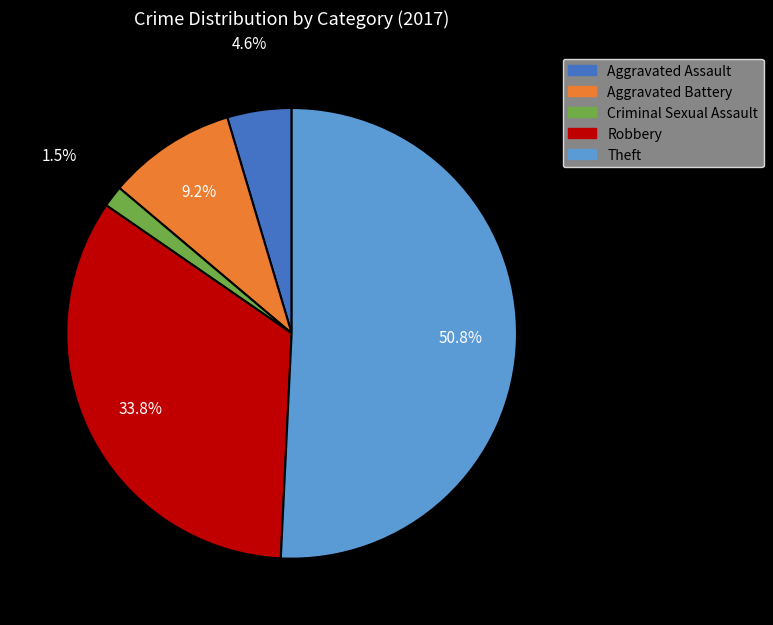

Does any single category account for the majority?

Yes